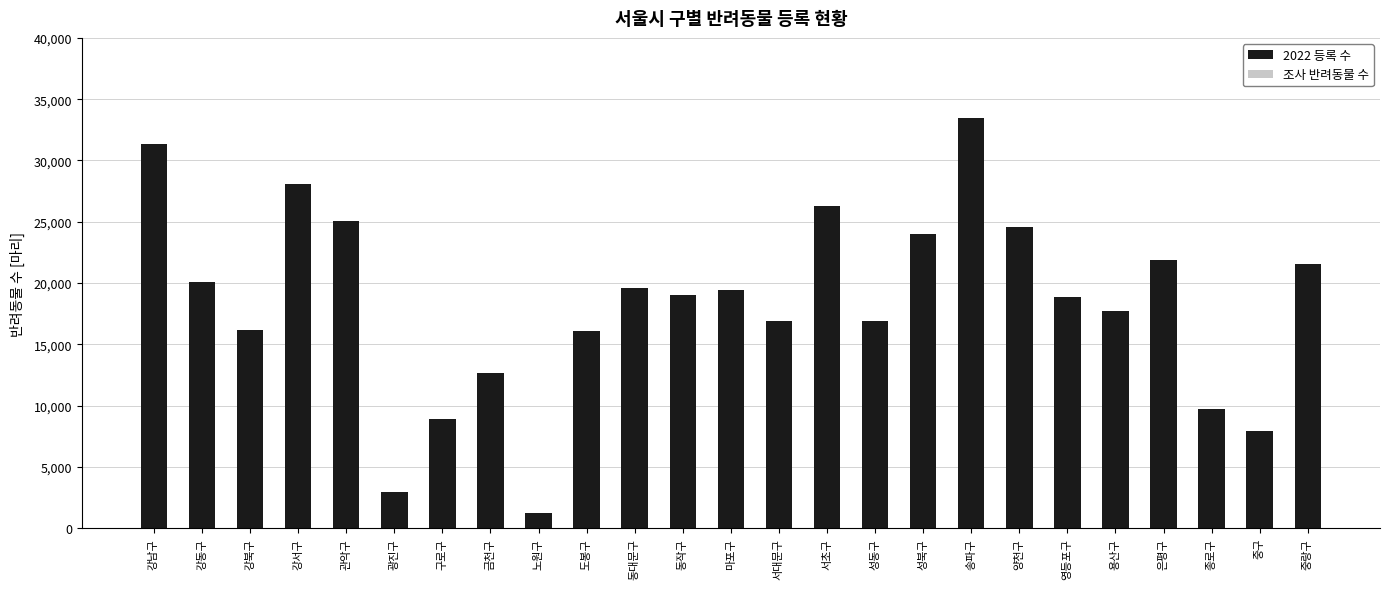

What value does the data have at 서대문구?

16944